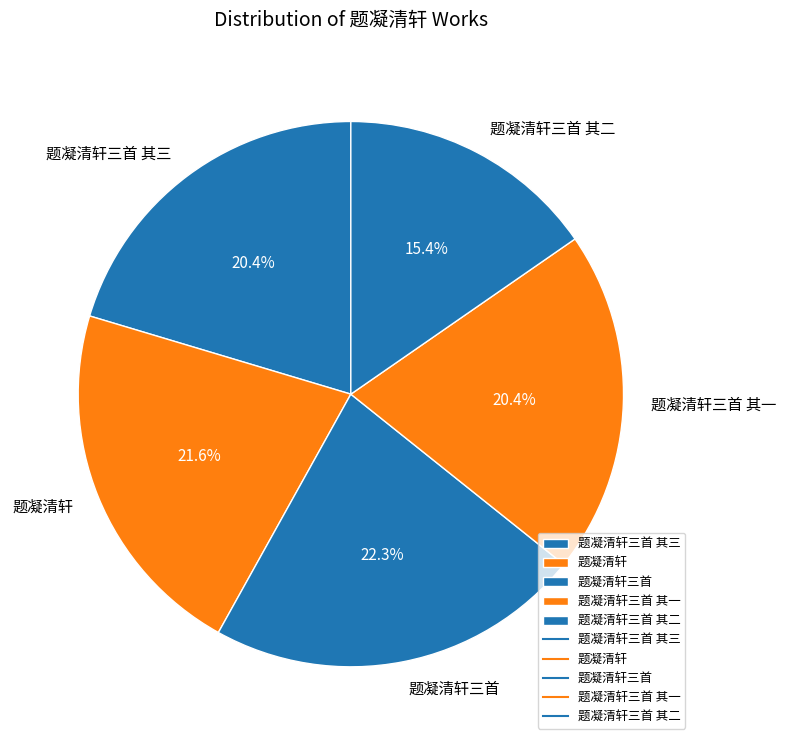

The 题凝清轩三首 其二 slice represents 15% of the pie. True or false?

True